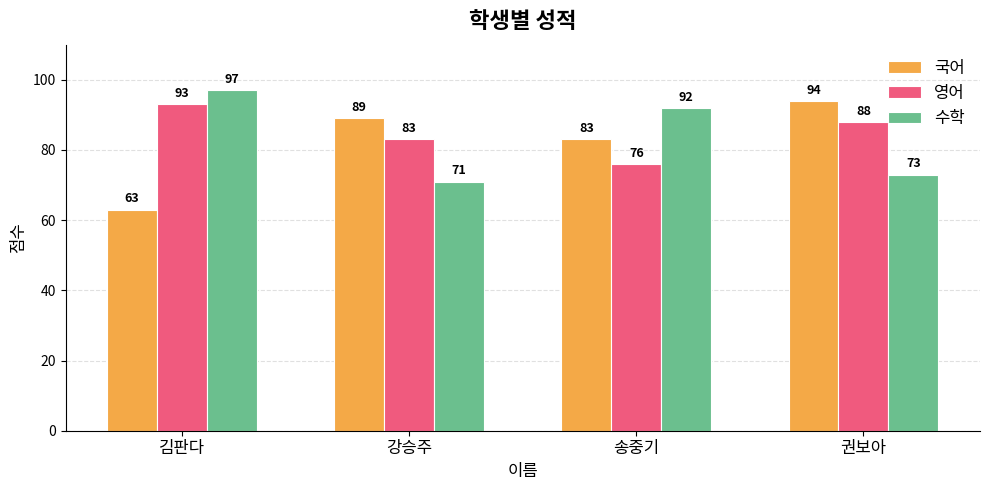

What position from the left is 권보아?

4